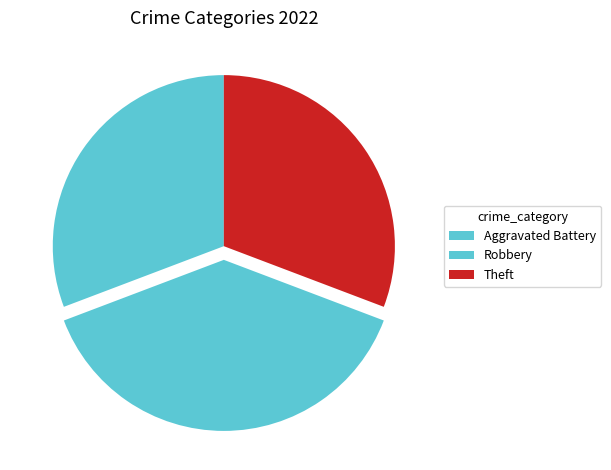

What portion of the pie excludes Aggravated Battery?

69.2%